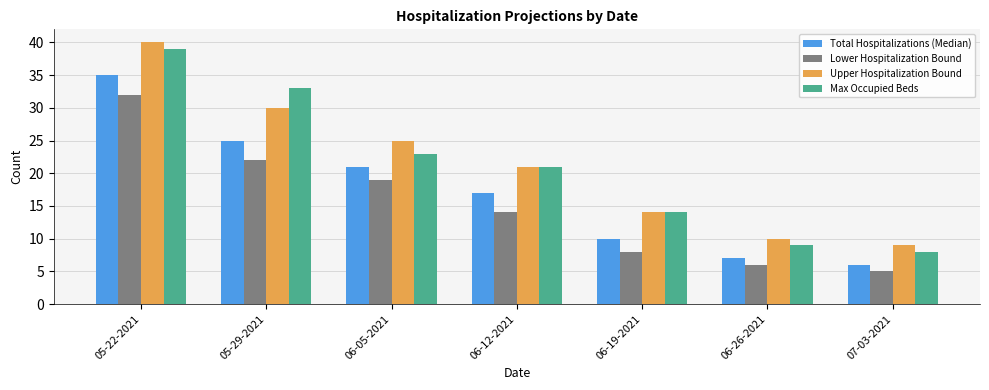

Are the bars grouped side by side (vs. stacked)?

Yes